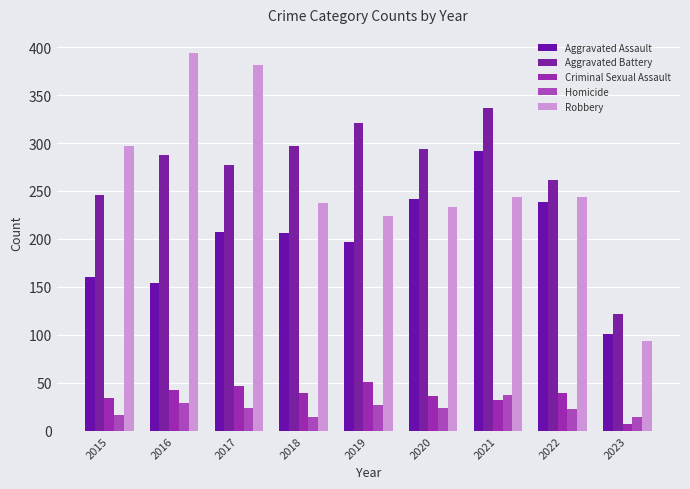

Reading left to right, extract all data points from this chart.

Aggravated Assault: 2015=160	2016=154	2017=207	2018=206	2019=197	2020=242	2021=292	2022=239	2023=101
Aggravated Battery: 2015=246	2016=288	2017=277	2018=297	2019=321	2020=294	2021=336	2022=261	2023=122
Criminal Sexual Assault: 2015=34	2016=43	2017=47	2018=40	2019=51	2020=36	2021=32	2022=40	2023=7
Homicide: 2015=17	2016=29	2017=24	2018=15	2019=27	2020=24	2021=37	2022=23	2023=14
Robbery: 2015=297	2016=394	2017=381	2018=237	2019=224	2020=233	2021=244	2022=244	2023=94